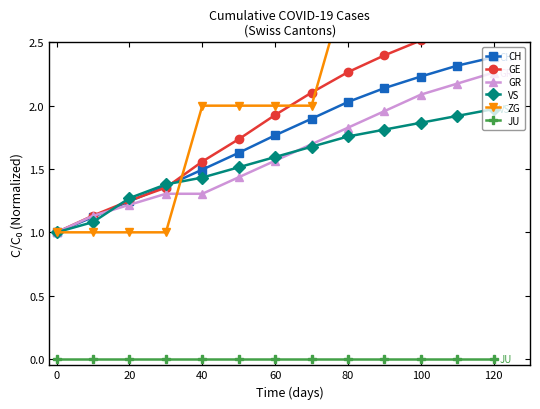

Which series has the widest spread of values?

ZG